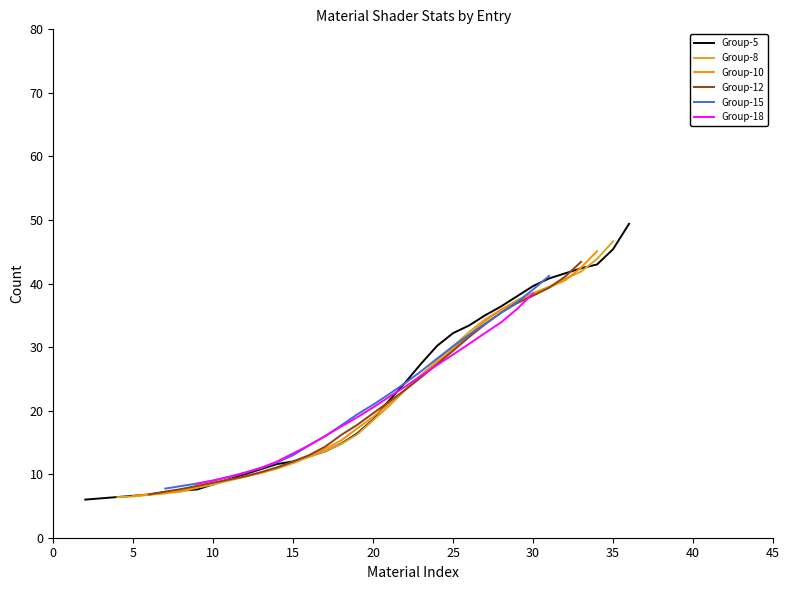

What is the highest value of the Group-5 series?

49.4